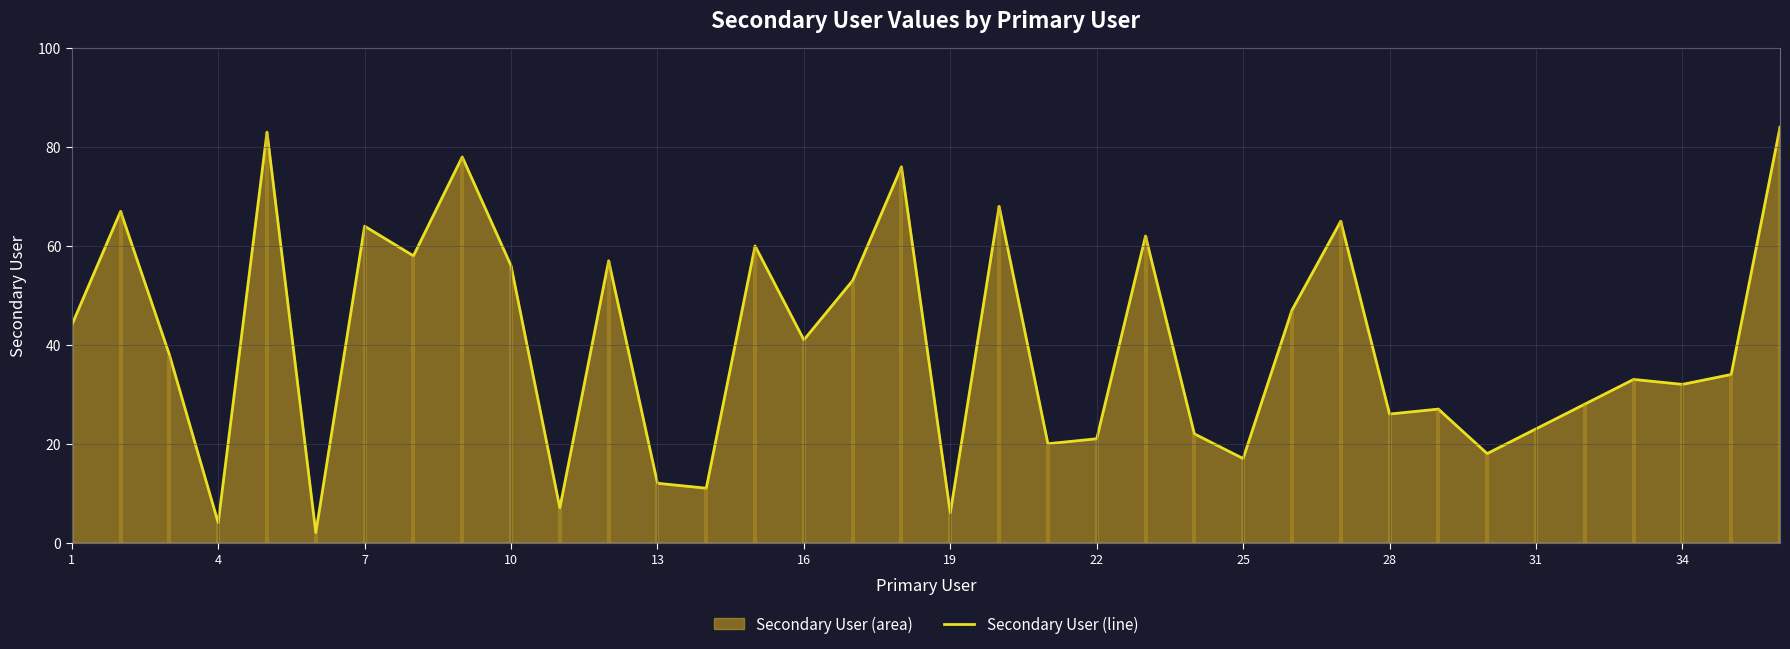

The value of Secondary User (line) at 28 is 26. True or false?

True